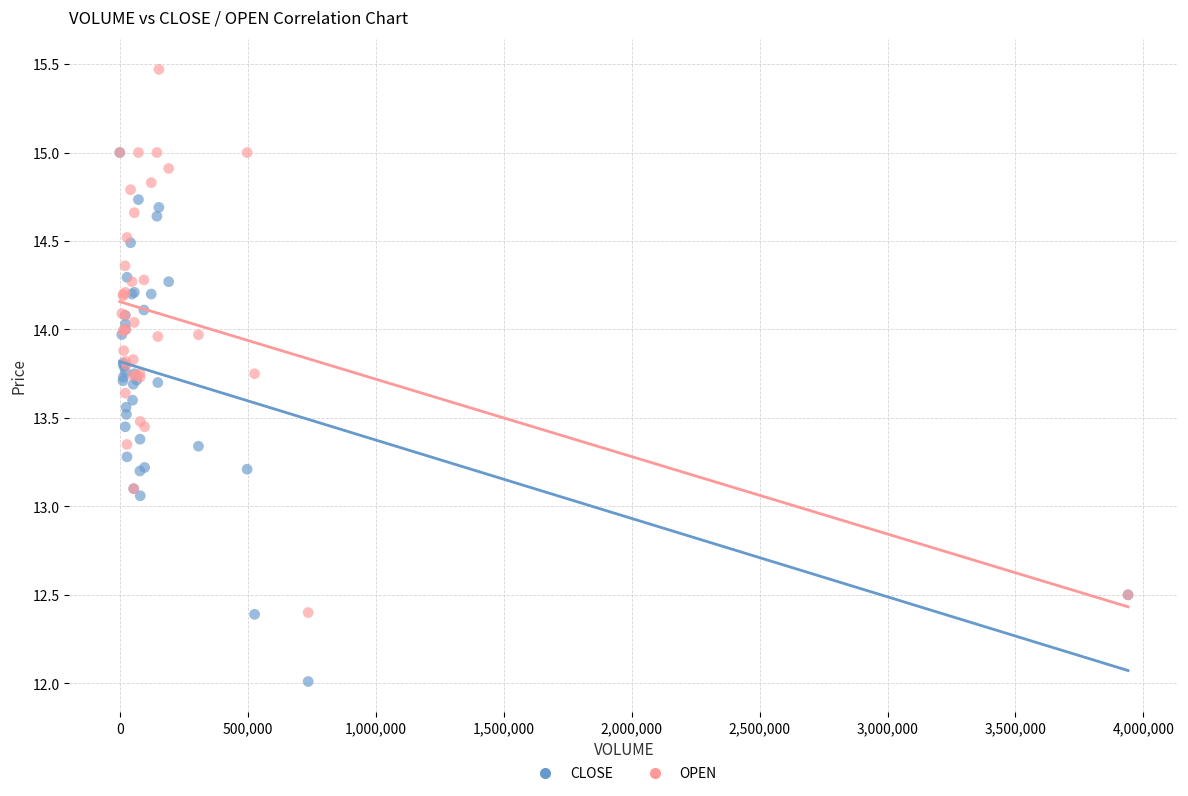

Which series contains the highest Y value?

OPEN